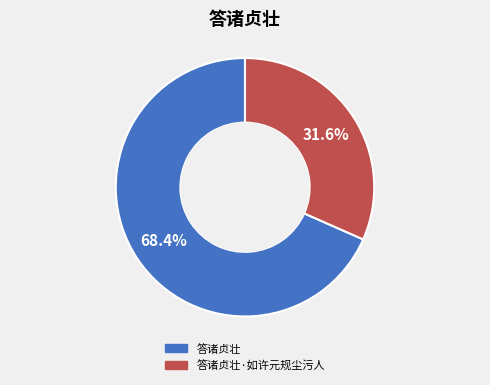

Is there any slice that represents more than half of the pie?

Yes